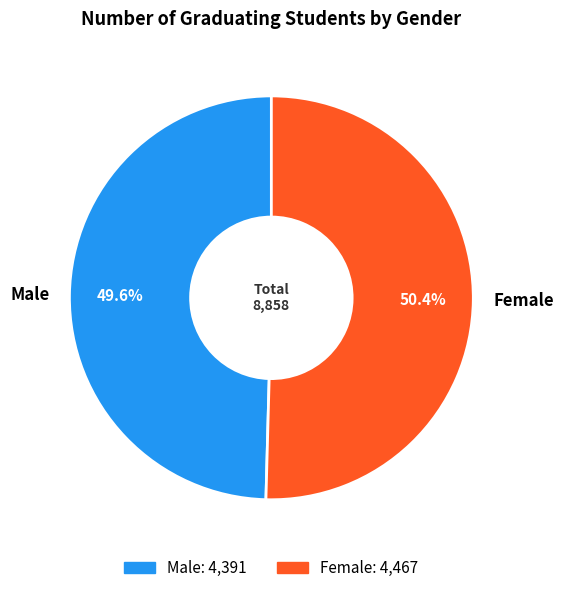

What is the largest slice in the pie chart?

Female